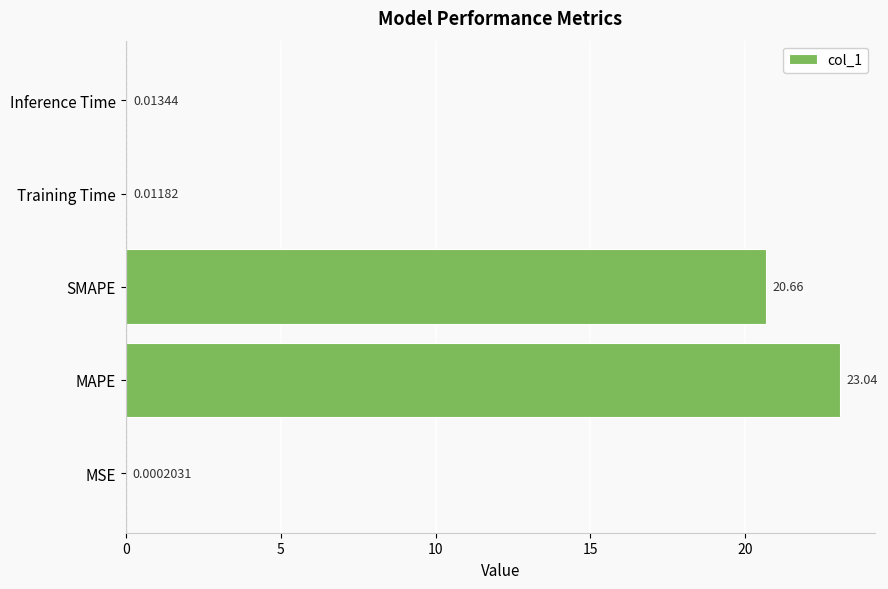

What is the greatest value displayed?

23.0